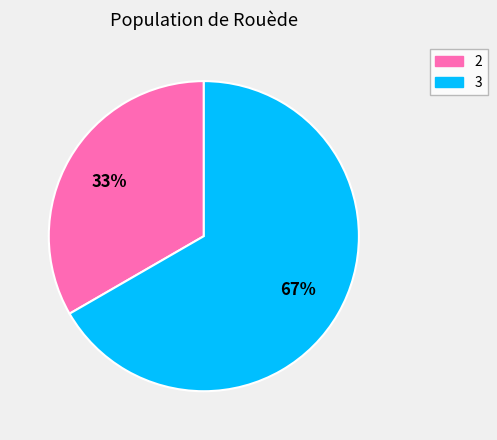

Do 3 and 2 together represent more than half of the pie?

Yes